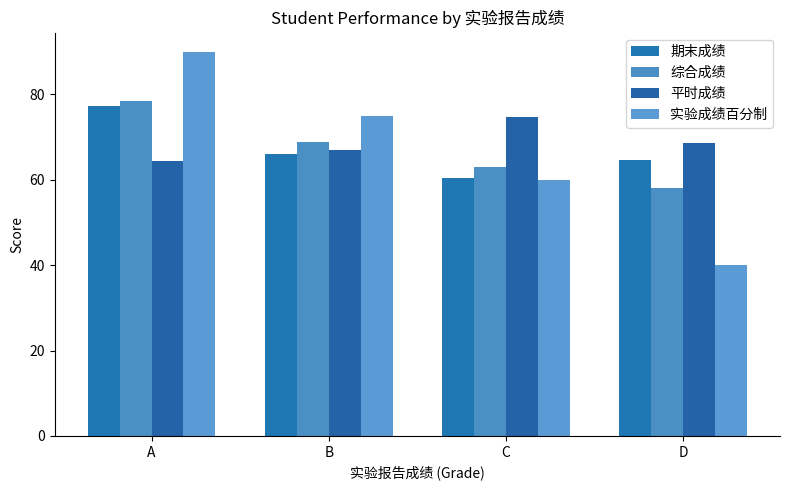

How many distinct data groups are displayed?

4